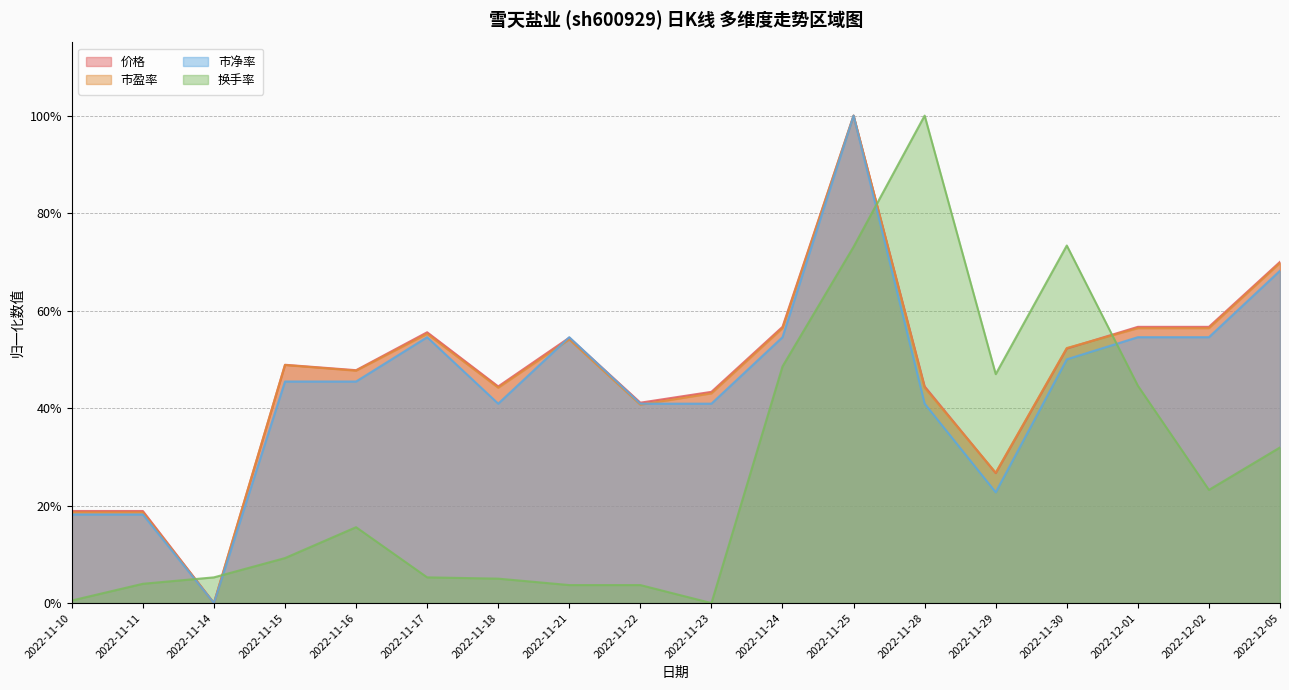

Is the value of 市盈率 at 2022-11-22 greater than the value of 价格 at 2022-12-01?

No